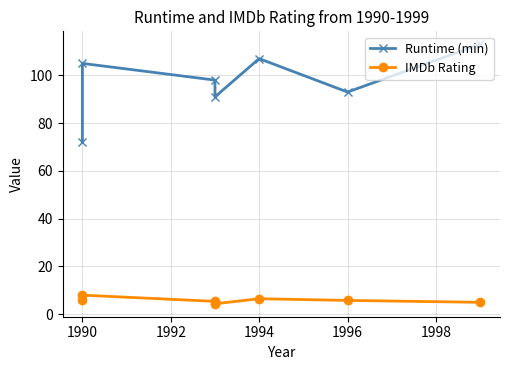

True or false: IMDb Rating has more than 1 interior local peaks.

True